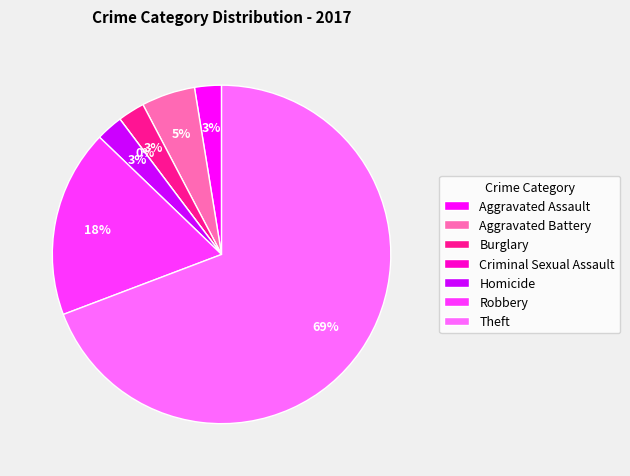

Combined, what portion of the pie is Theft and Robbery?

87.2%